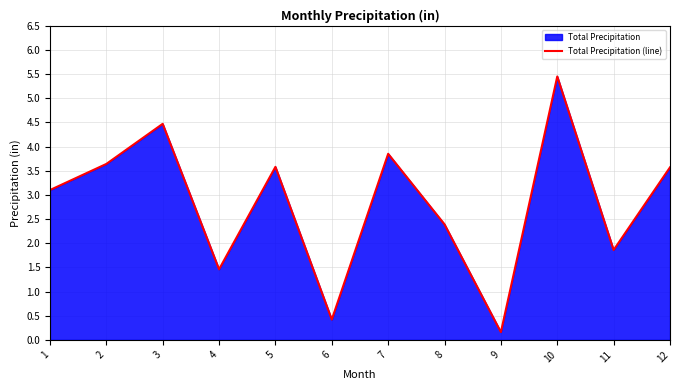

The value at 3 is 4.5. True or false?

True